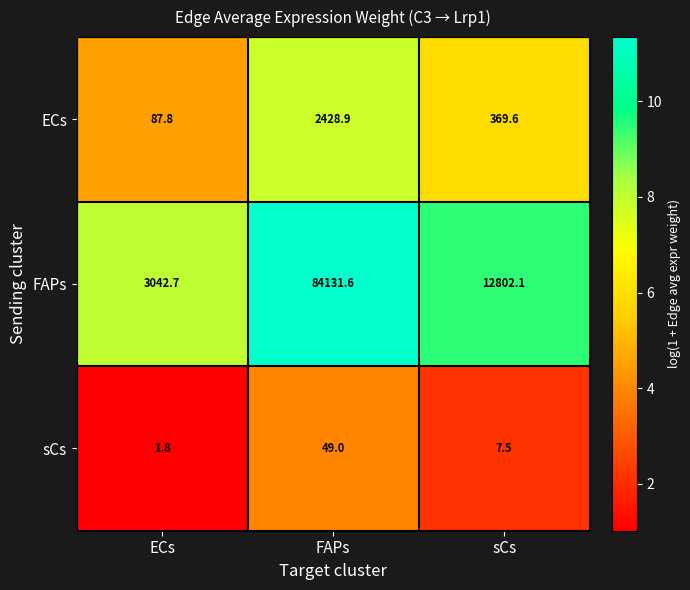

What is the total value across all series at sCs?

13179.2